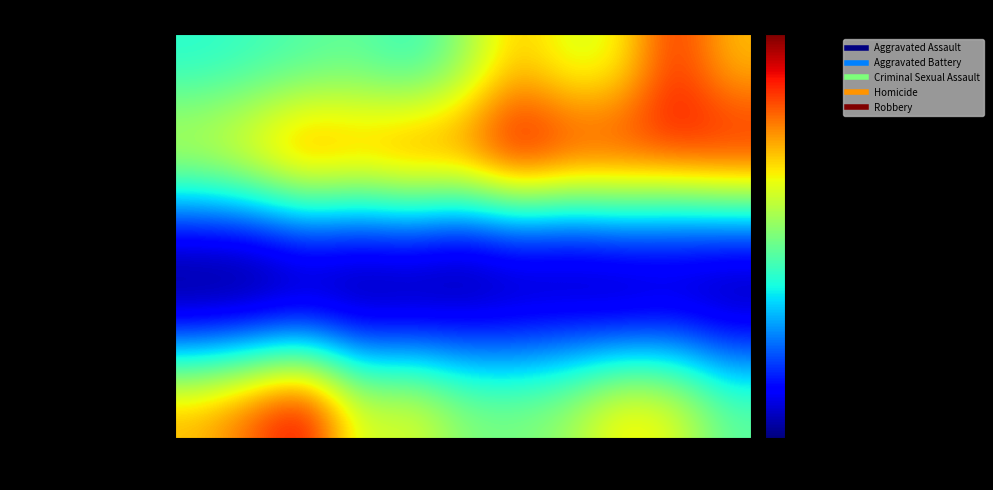

Reading left to right, list all the values displayed in this chart.

Aggravated Assault: 2015=136	2016=143	2017=151	2018=158	2019=138	2020=175	2021=234	2022=202	2023=211	2024=289	2025=234
Aggravated Battery: 2015=218	2016=244	2017=283	2018=266	2019=287	2020=281	2021=328	2022=306	2023=302	2024=297	2025=312
Criminal Sexual Assault: 2015=28	2016=29	2017=49	2018=42	2019=48	2020=30	2021=46	2022=40	2023=53	2024=50	2025=48
Homicide: 2015=11	2016=14	2017=20	2018=13	2019=14	2020=22	2021=25	2022=28	2023=17	2024=27	2025=17
Robbery: 2015=242	2016=274	2017=309	2018=202	2019=213	2020=175	2021=170	2022=184	2023=226	2024=214	2025=160